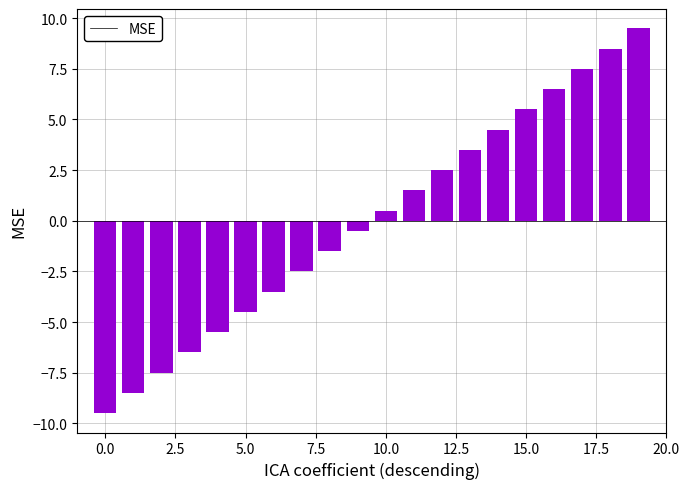

What is the value of the 12th bar from the left?

1.5